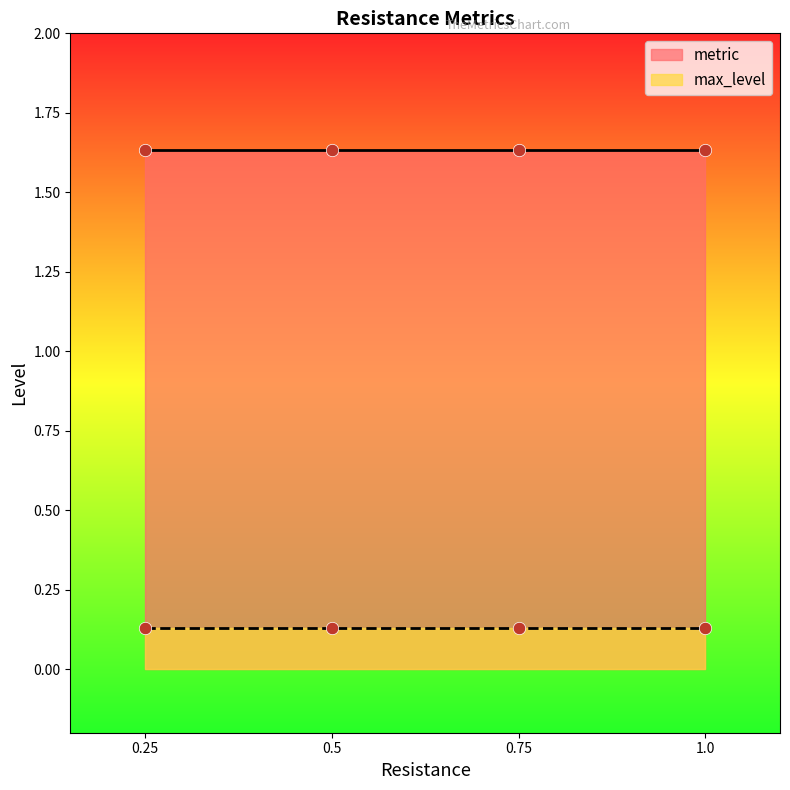

What is the total value across all series at 0.5?

1.8